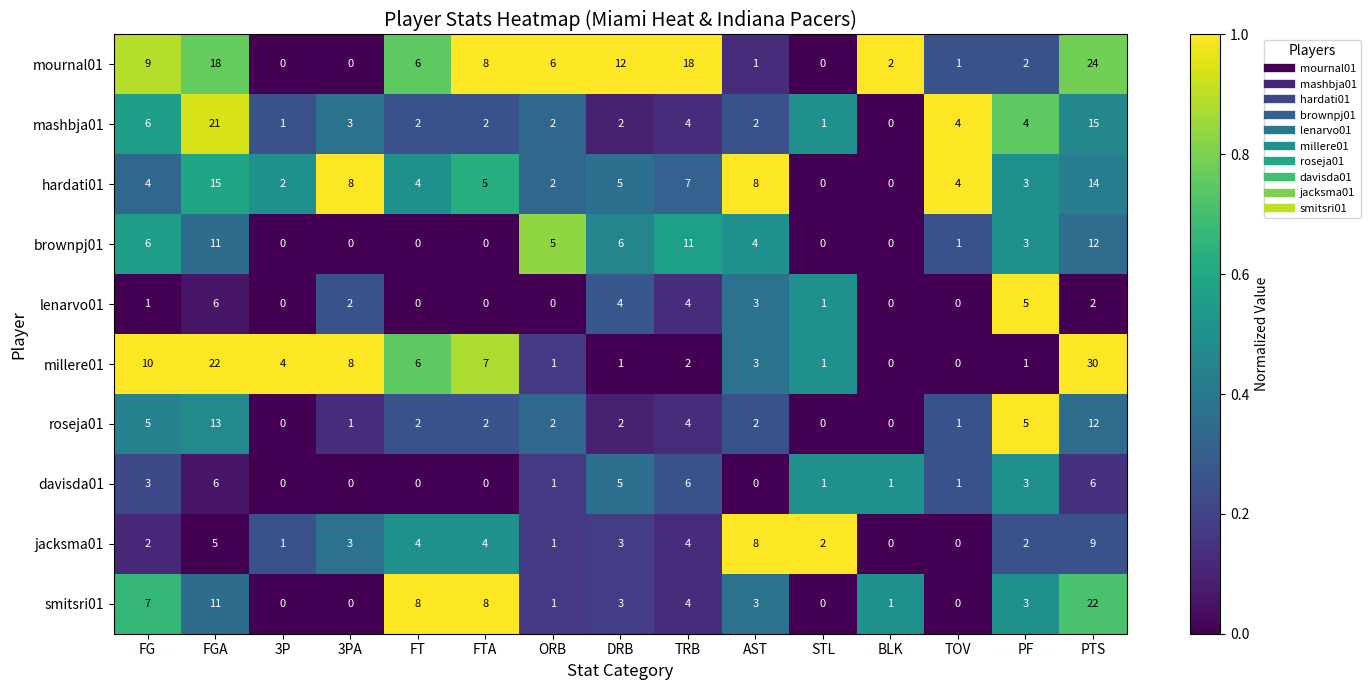

Is it true that lenarvo01 equals -3 at TOV?

False